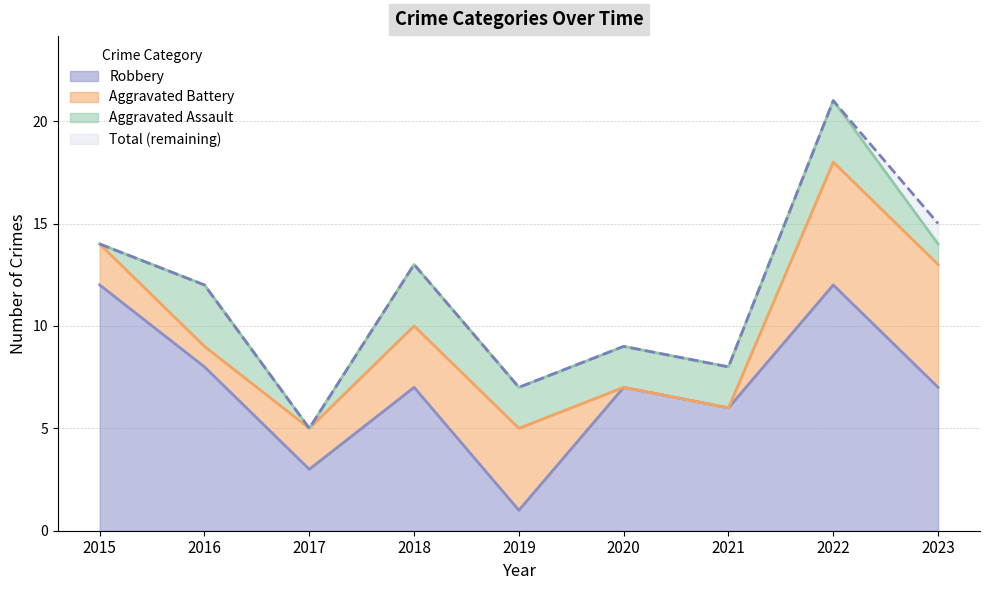

Is it true that Robbery equals 3 at 2017?

True